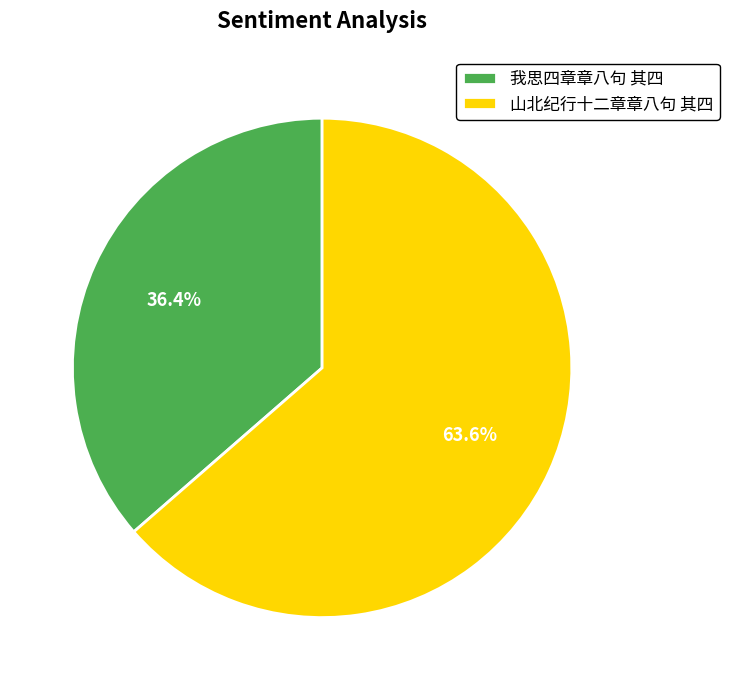

To the nearest percent, what is the combined percentage of 我思四章章八句 其四 and 山北纪行十二章章八句 其四?

100%